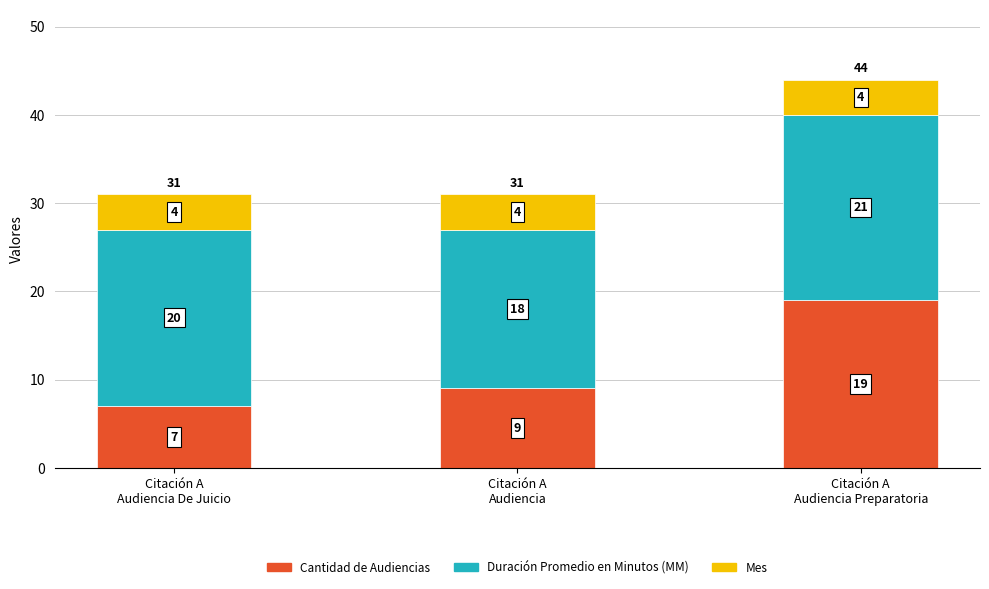

What is the difference between the maximum and minimum values in the Cantidad de Audiencias series?

12